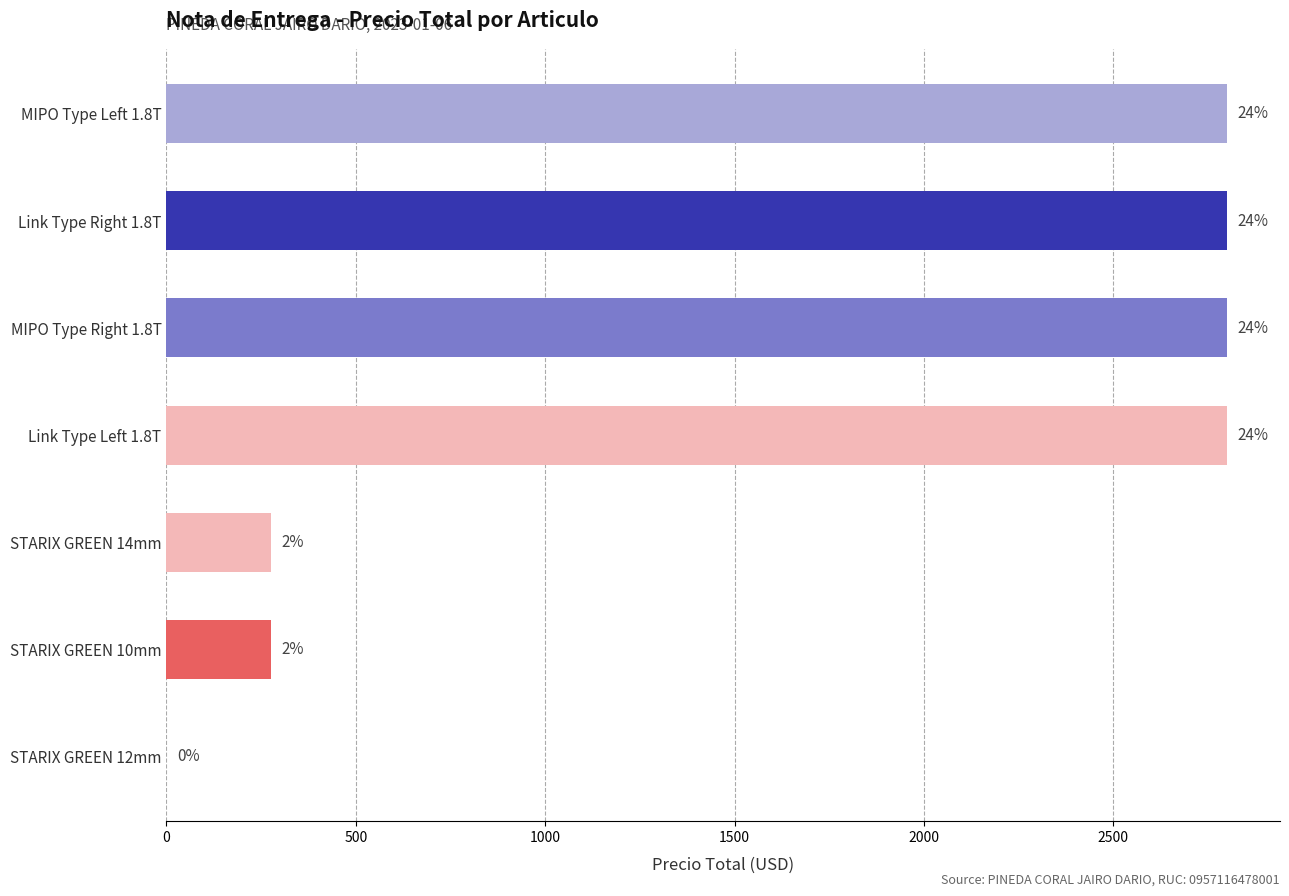

What is the difference between the maximum and second lowest values?

2525